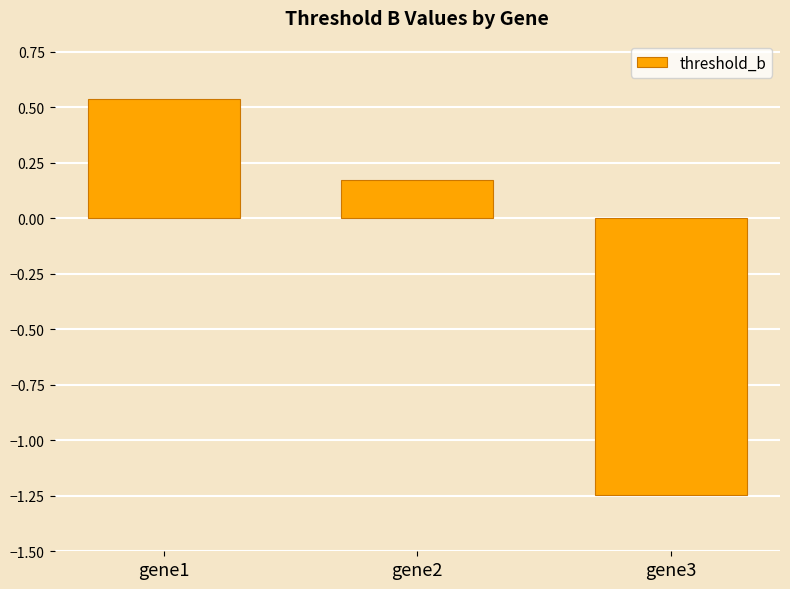

How many positive values are there?

2